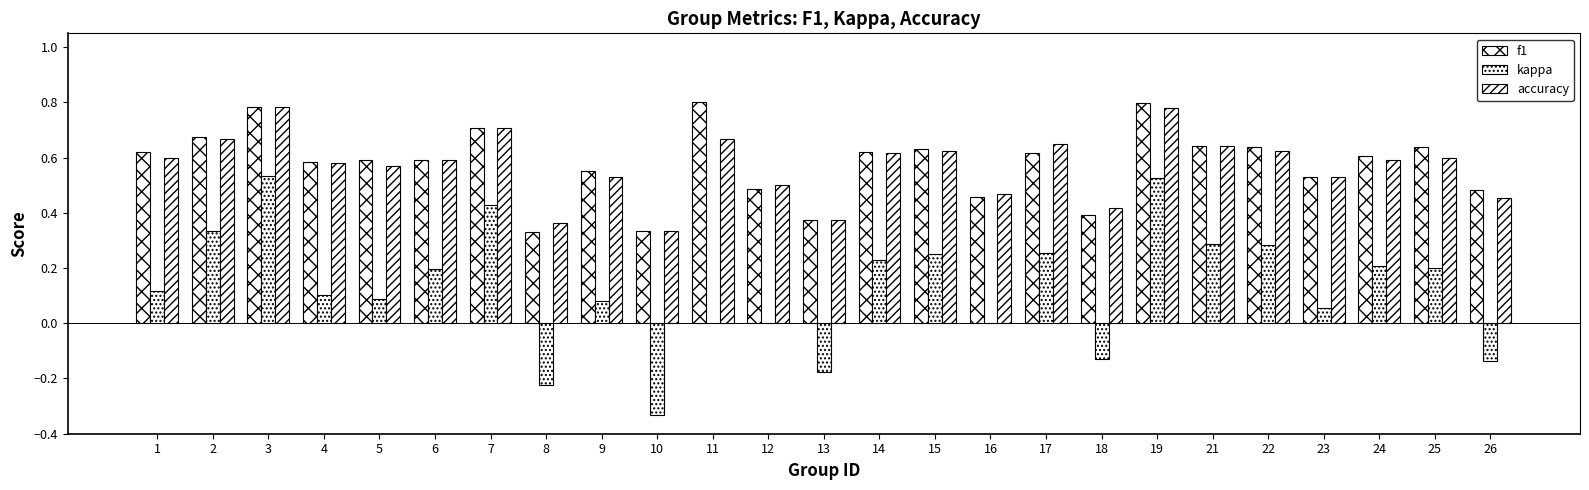

Are the bars horizontal?

No